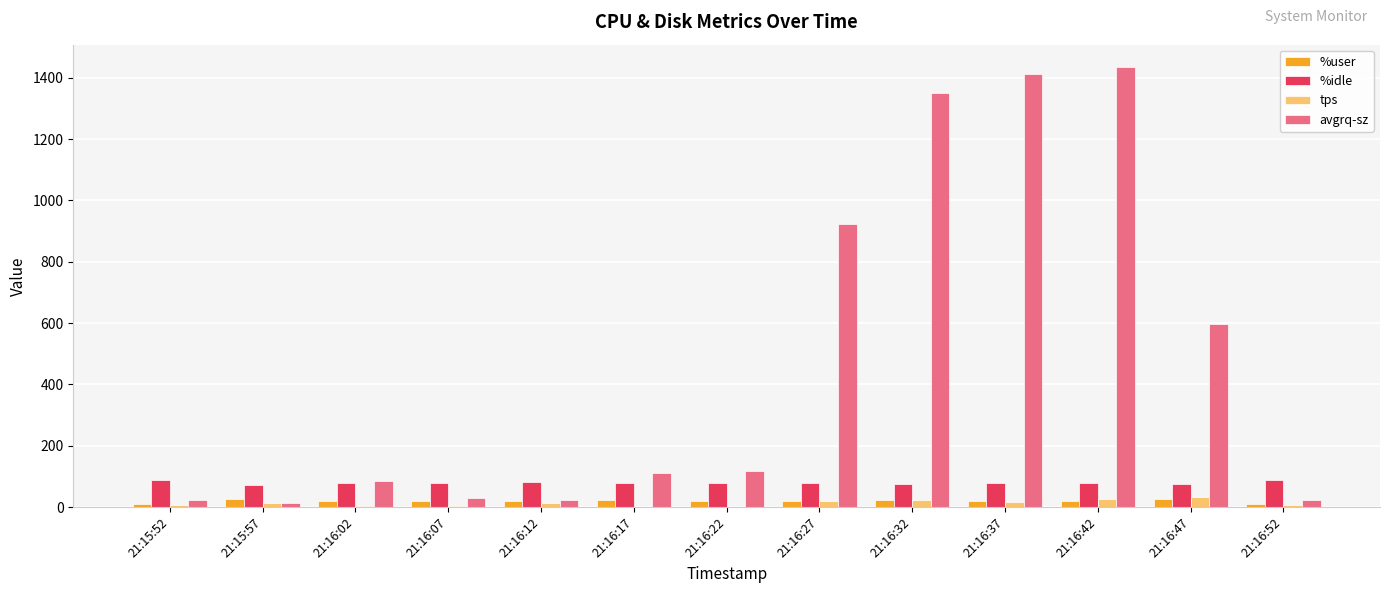

Are the bars horizontal?

No